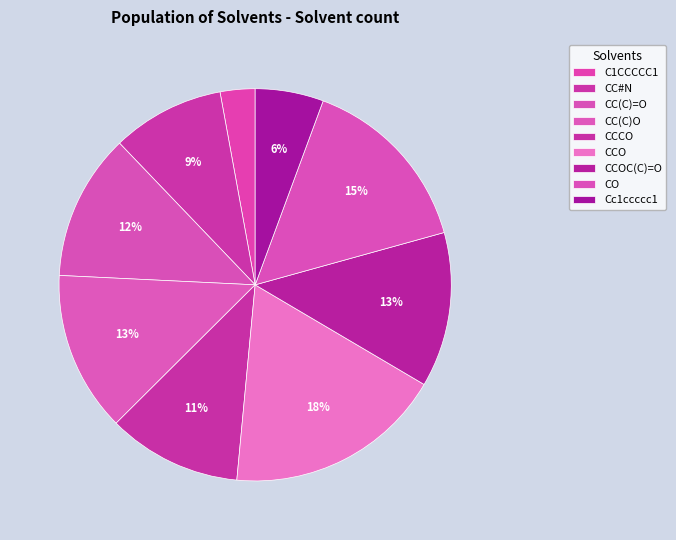

To the nearest percent, what is the average slice percentage?

11%